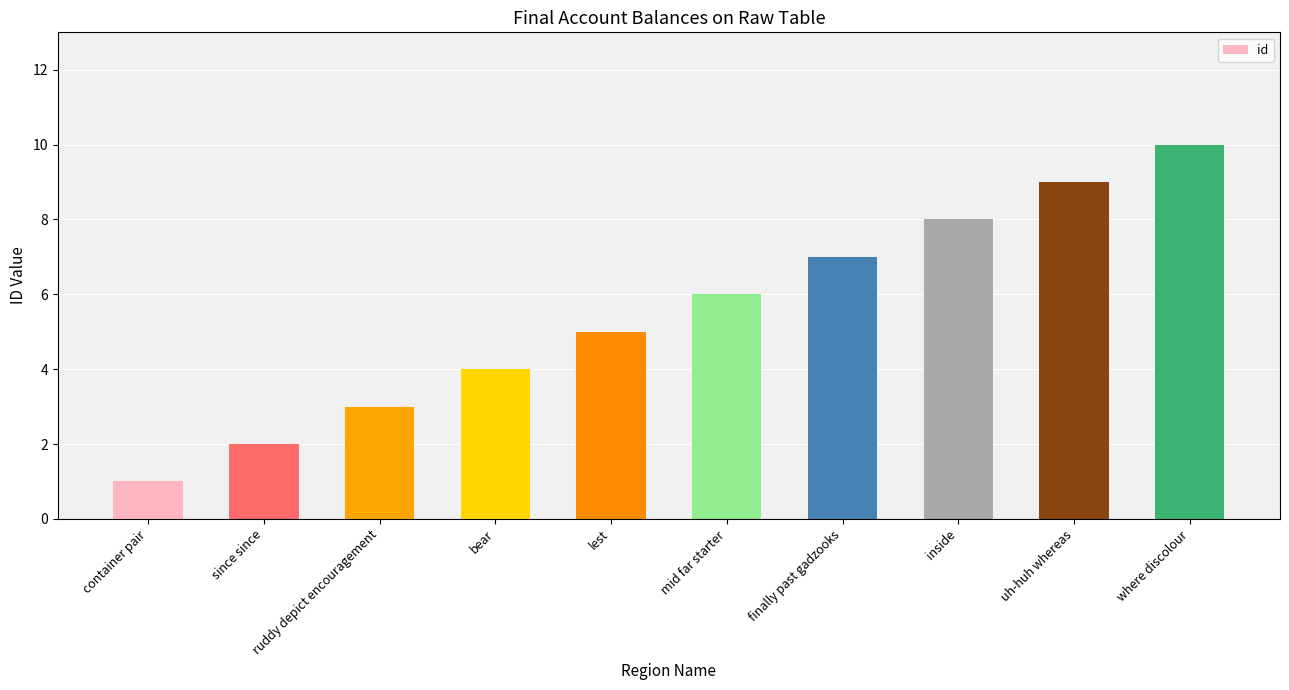

The value at uh-huh whereas is 9. True or false?

True